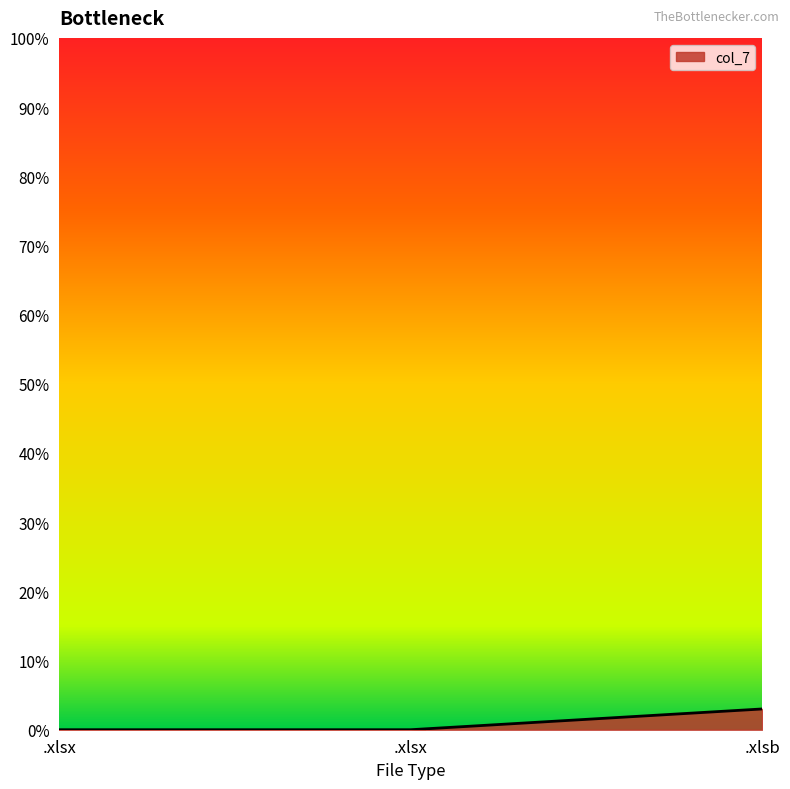

Is this an area chart (filled region under the line)?

Yes